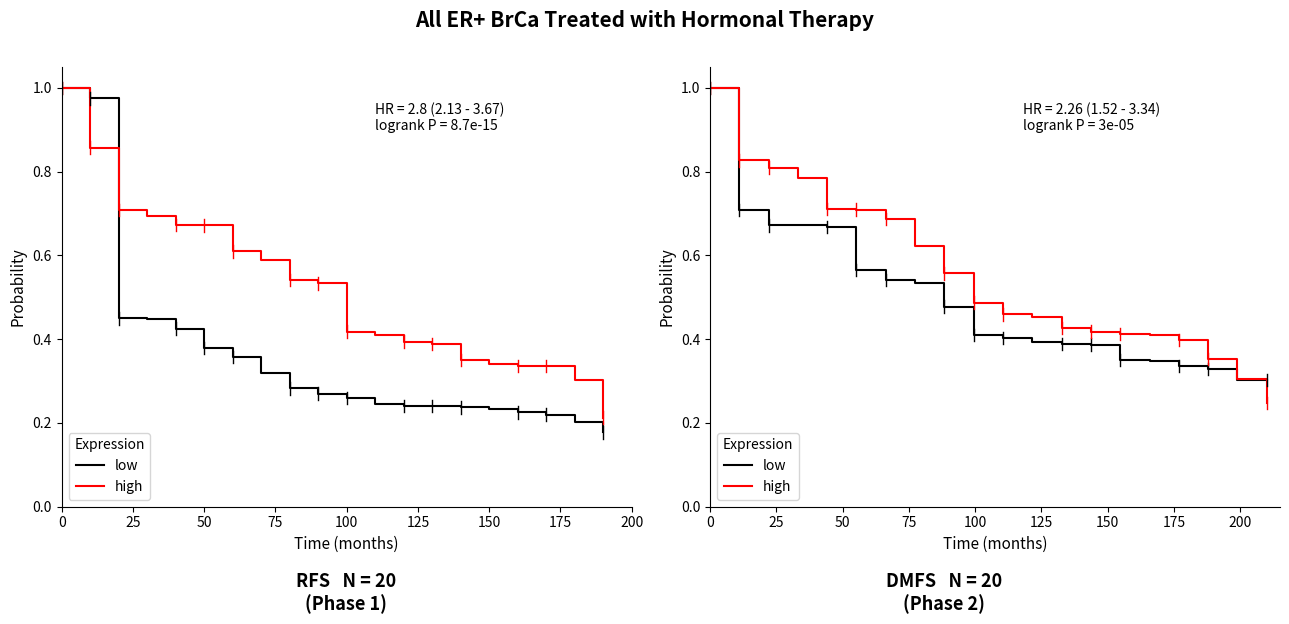

How many data points does each series have?

20